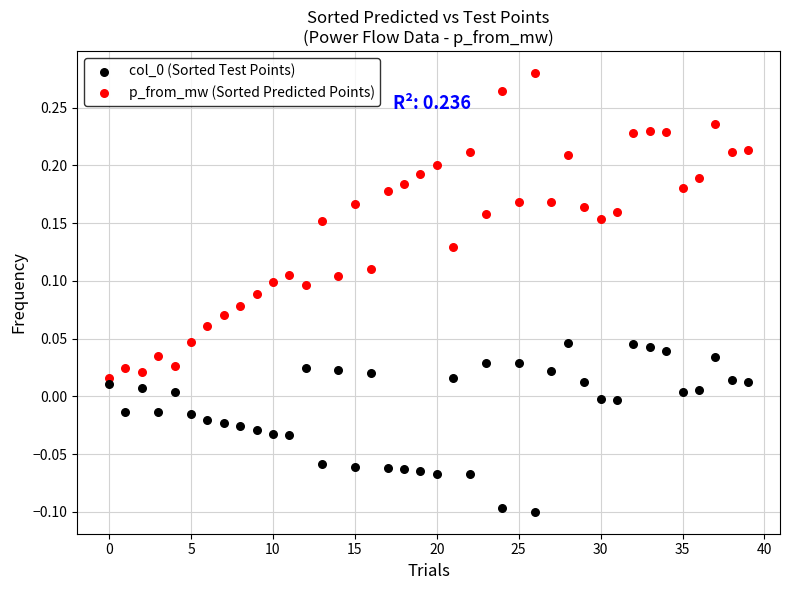

Which series has the widest spread of Y values?

p_from_mw (Sorted Predicted Points)